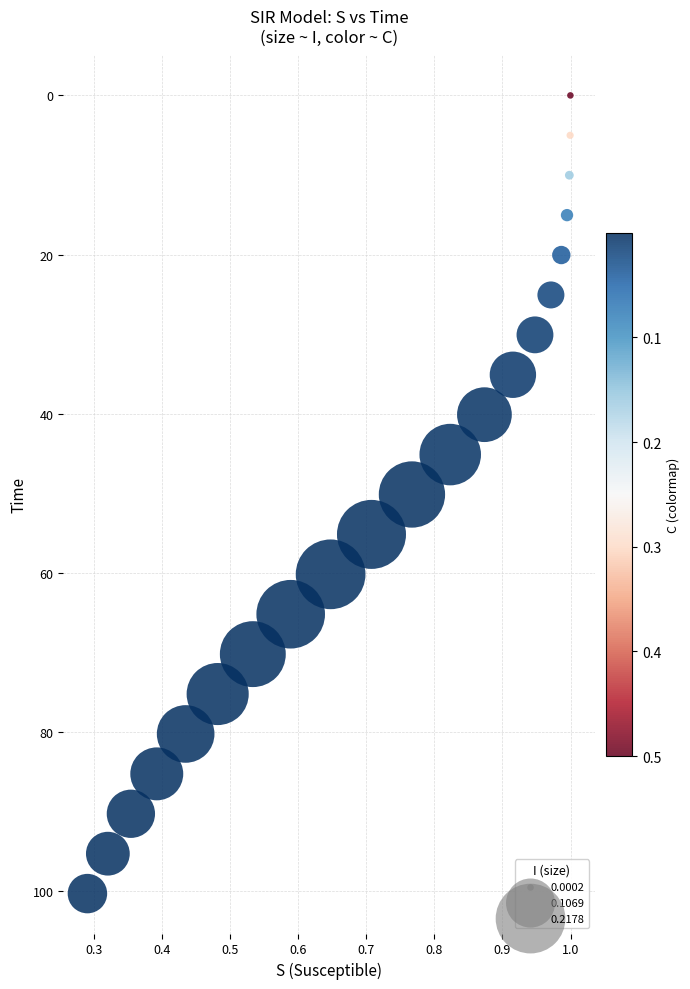

What is the range of X values (max minus min)?

0.7